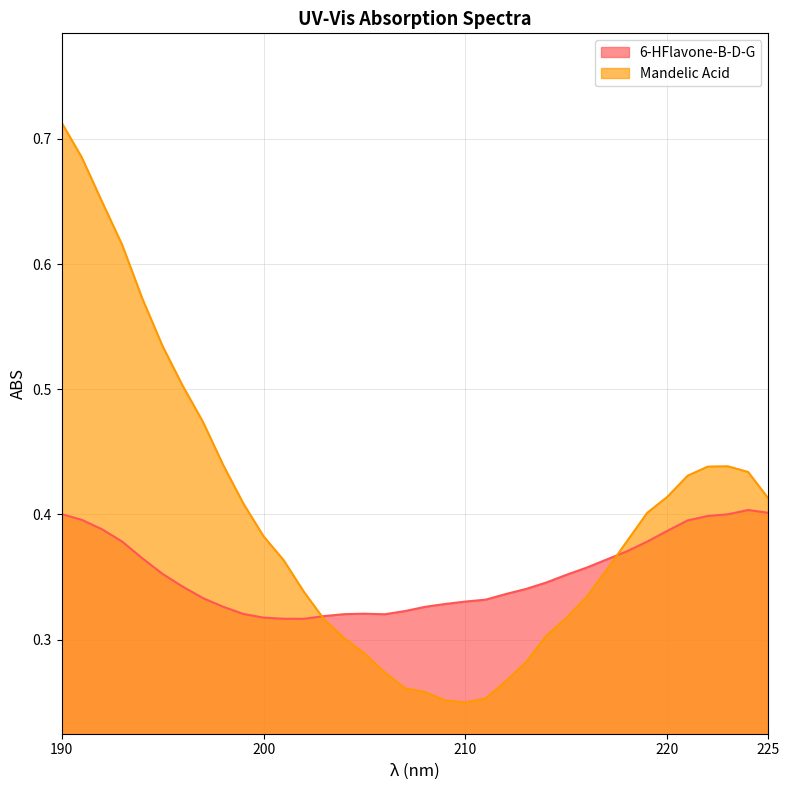

The value of 6-HFlavone-B-D-G at 190 is 0.4. True or false?

True